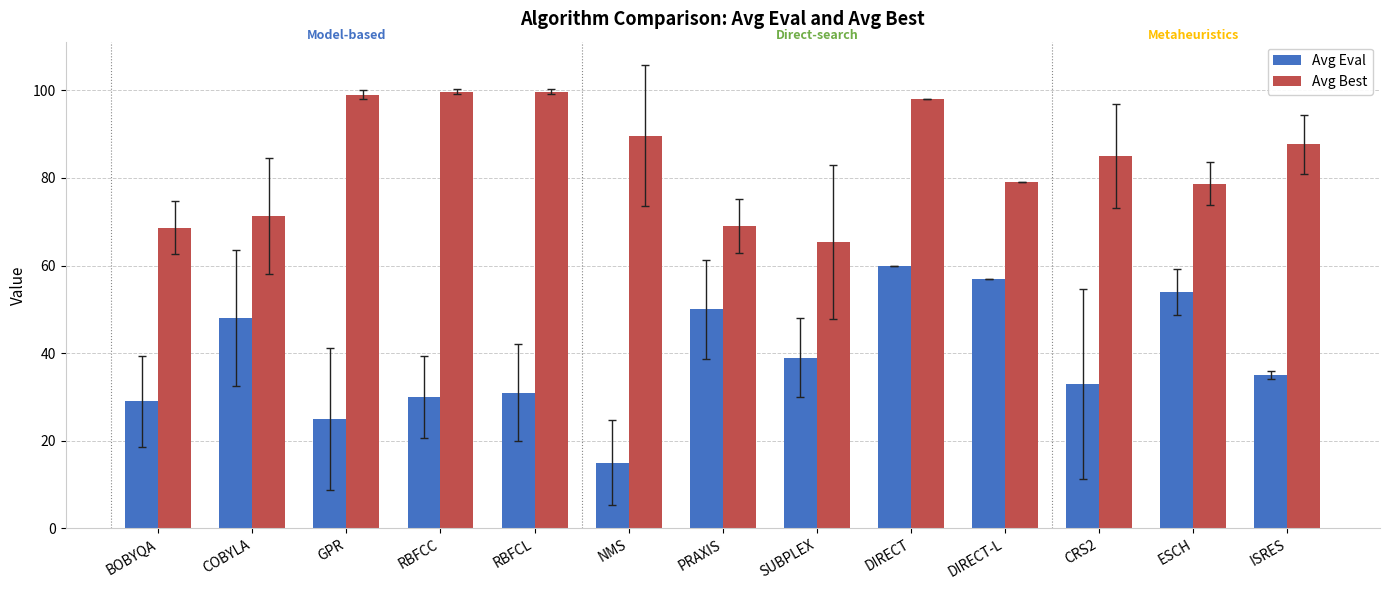

What is the minimum value for Avg Best?

65.3